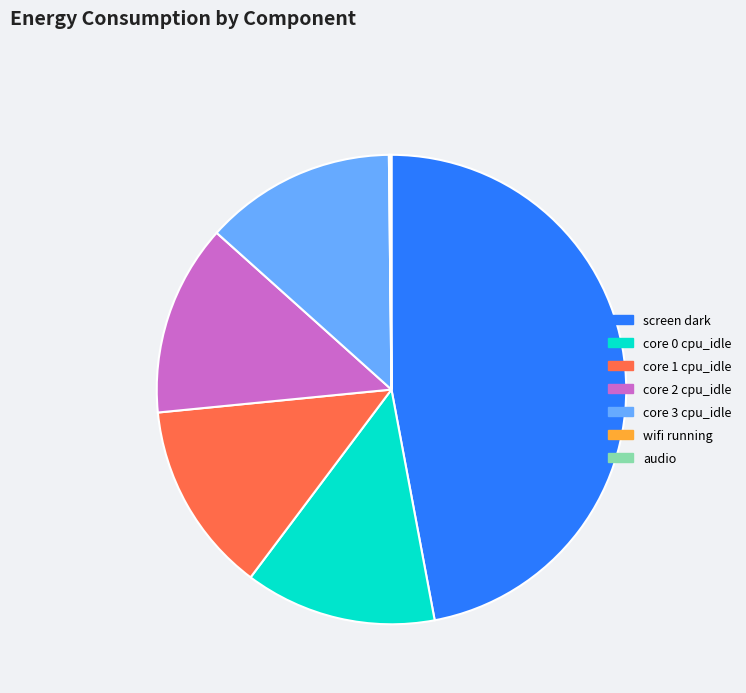

The core 1 cpu_idle slice represents 13% of the pie. True or false?

True